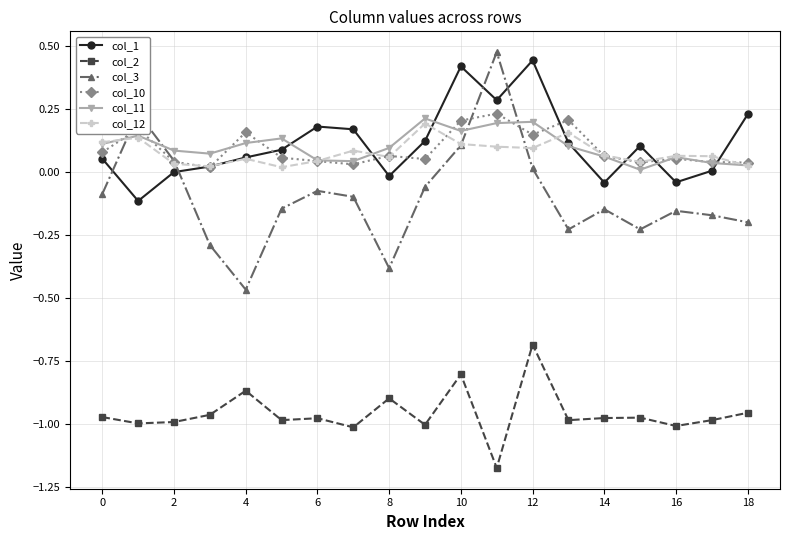

Which series has the largest range (max minus min)?

col_3